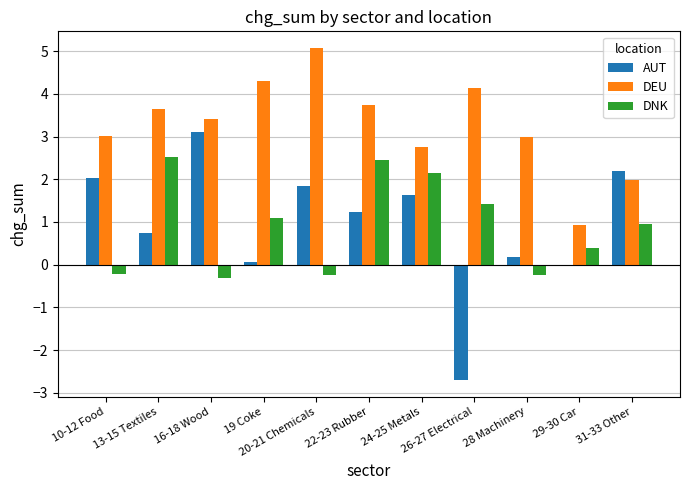

Which series has the largest total across all categories?

DEU